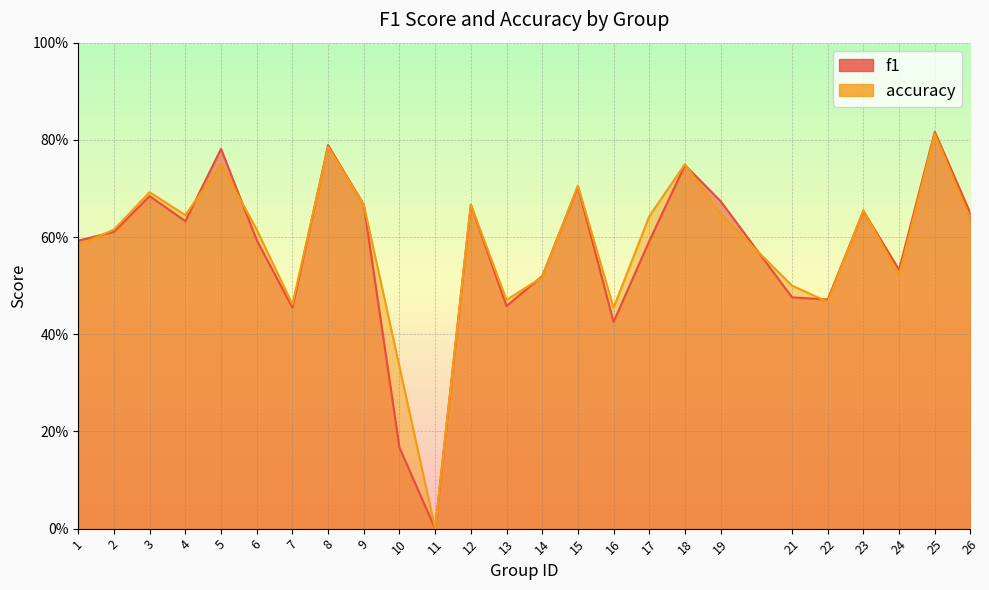

The value of accuracy at 2 is 0.6. True or false?

True